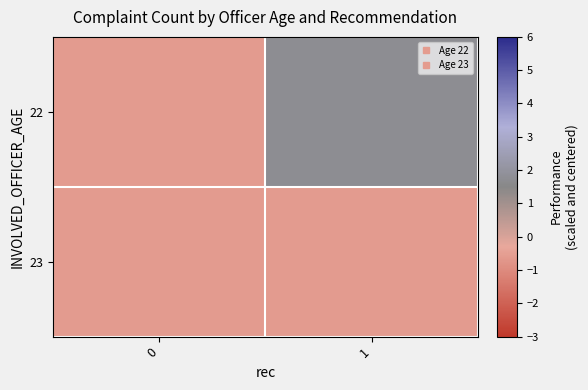

Which has a higher value, 0 or 1?

1